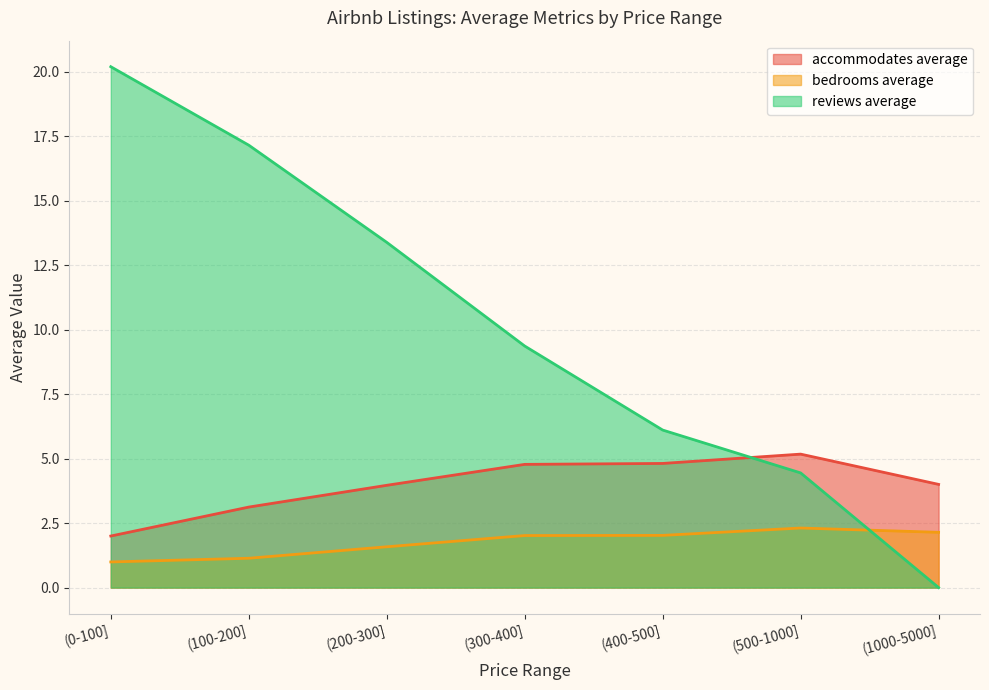

What position from the right is (500-1000]?

2